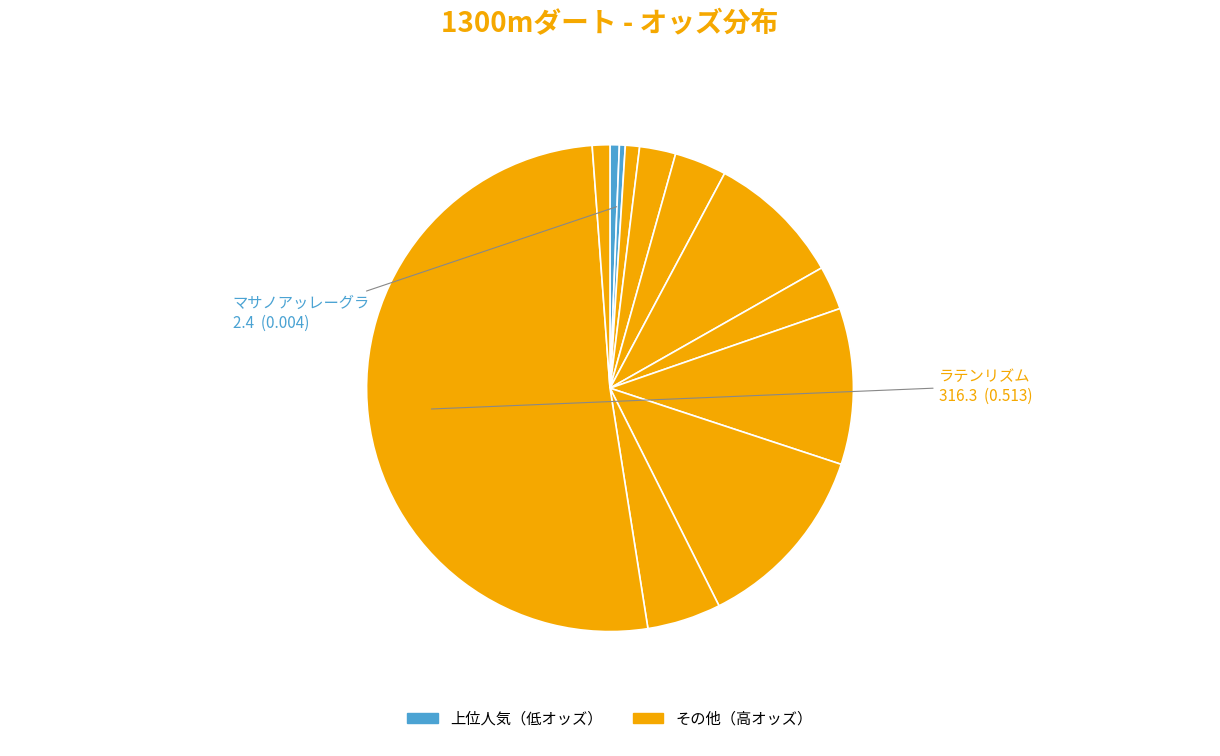

To the nearest percent, what is the difference between the largest and smallest slice percentages?

51%